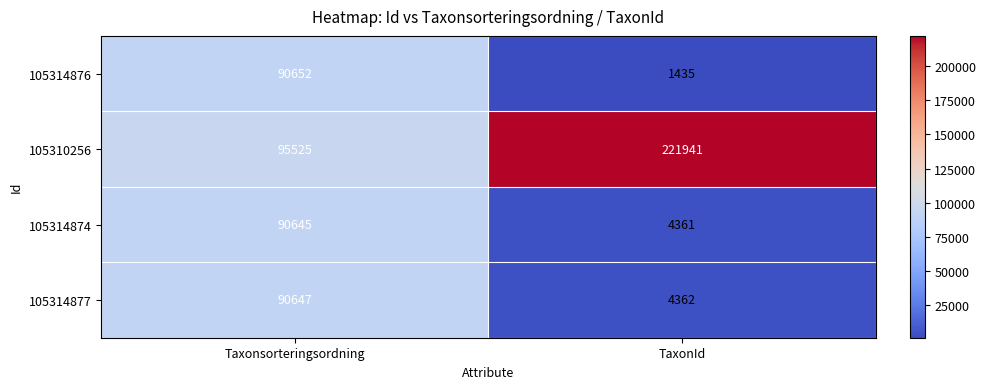

What is the sum of the 105314876 values at TaxonId and Taxonsorteringsordning?

92087